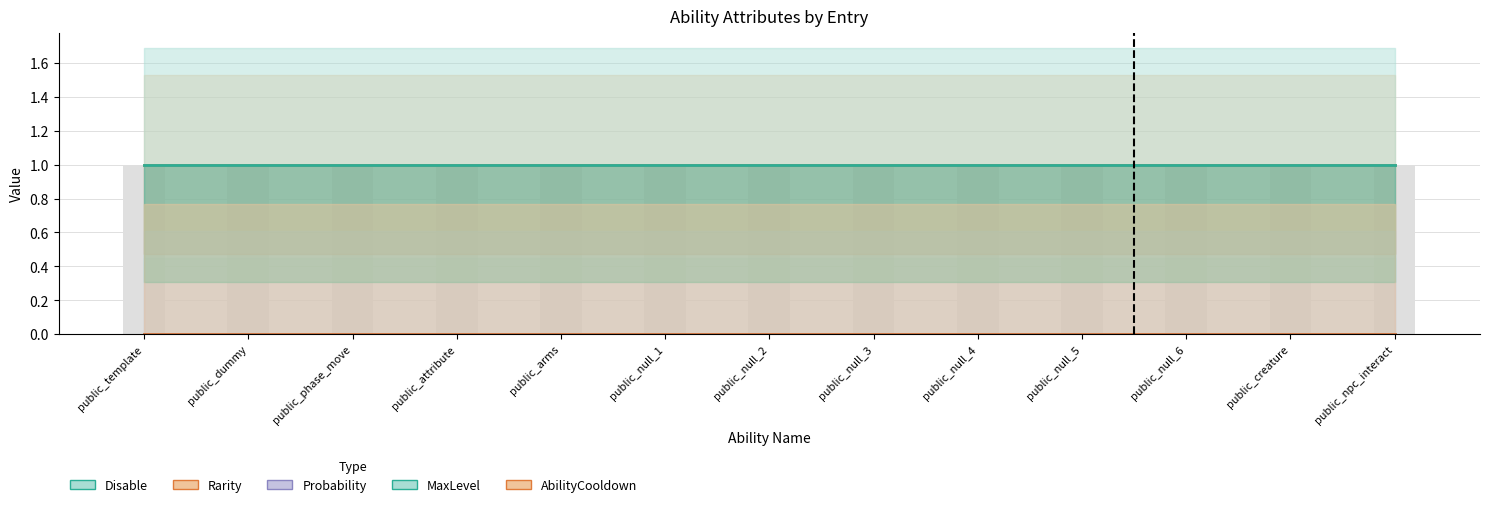

At which category is the sum across all series the highest?

public_template